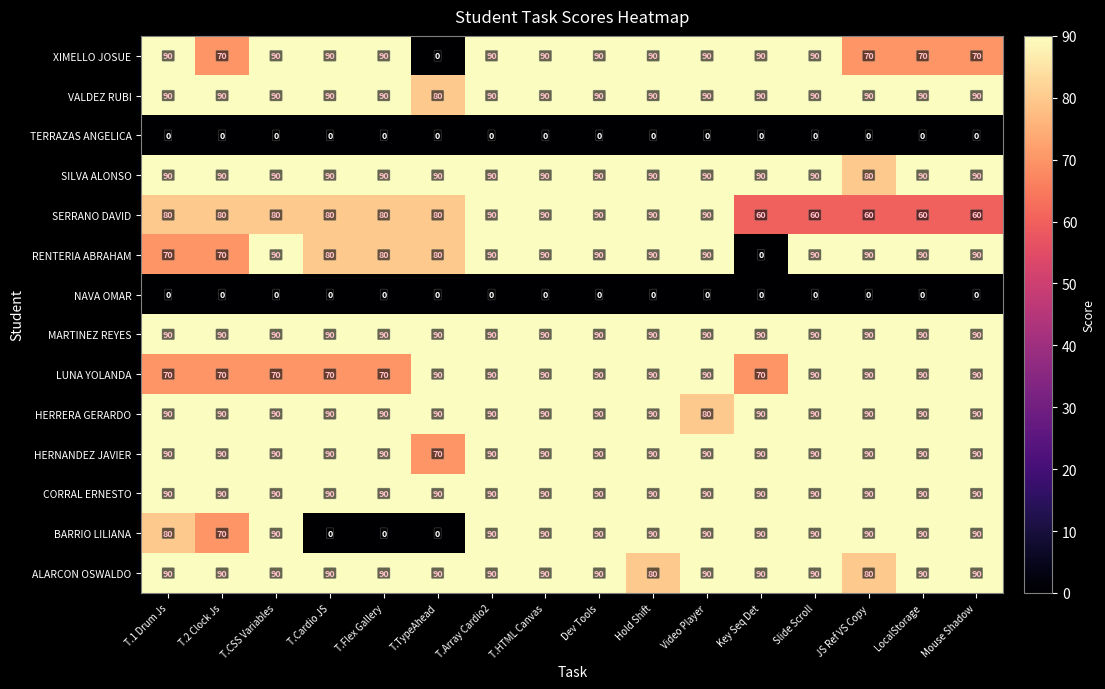

What is the greatest value displayed?

90